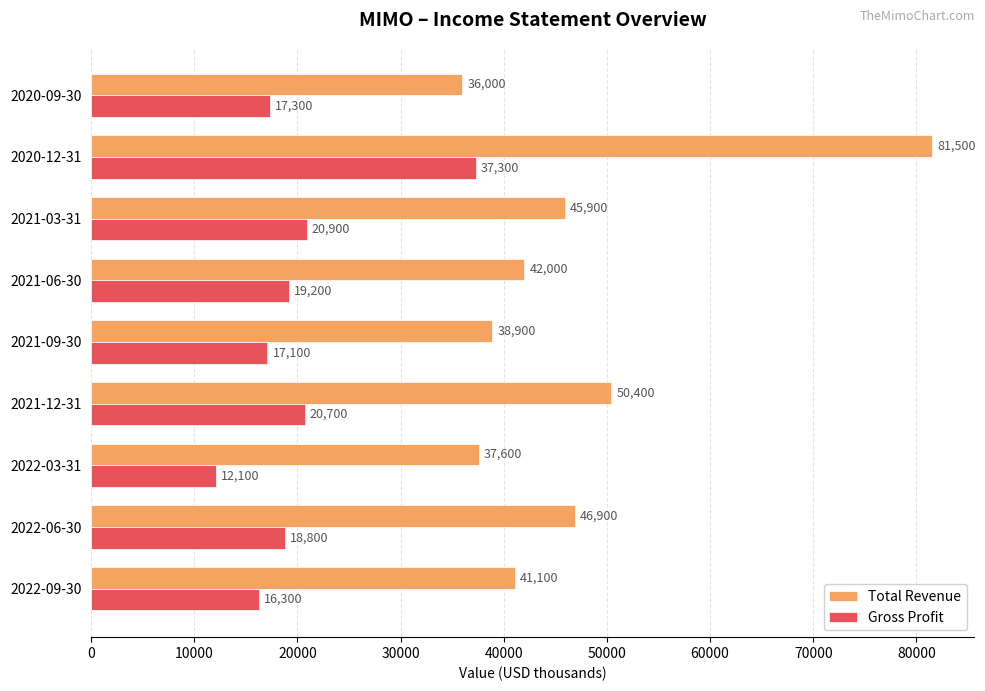

What value does the Gross Profit series have at 2022-09-30, to the nearest 100?

16300